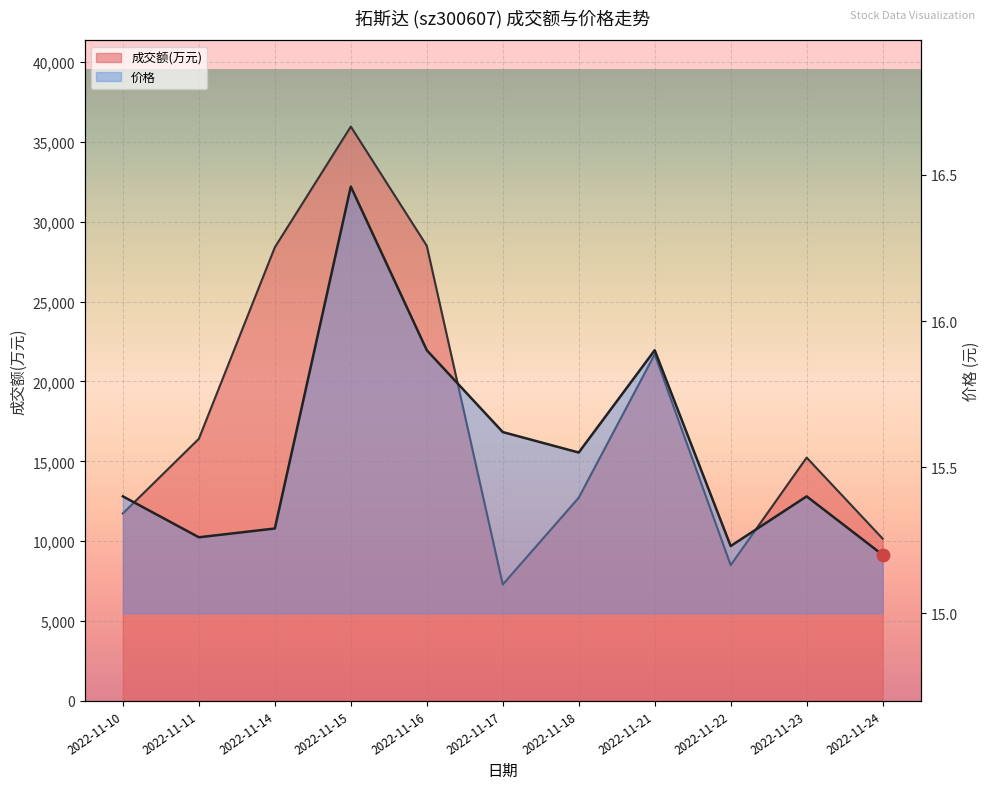

At which category is the sum across all series the highest?

2022-11-15